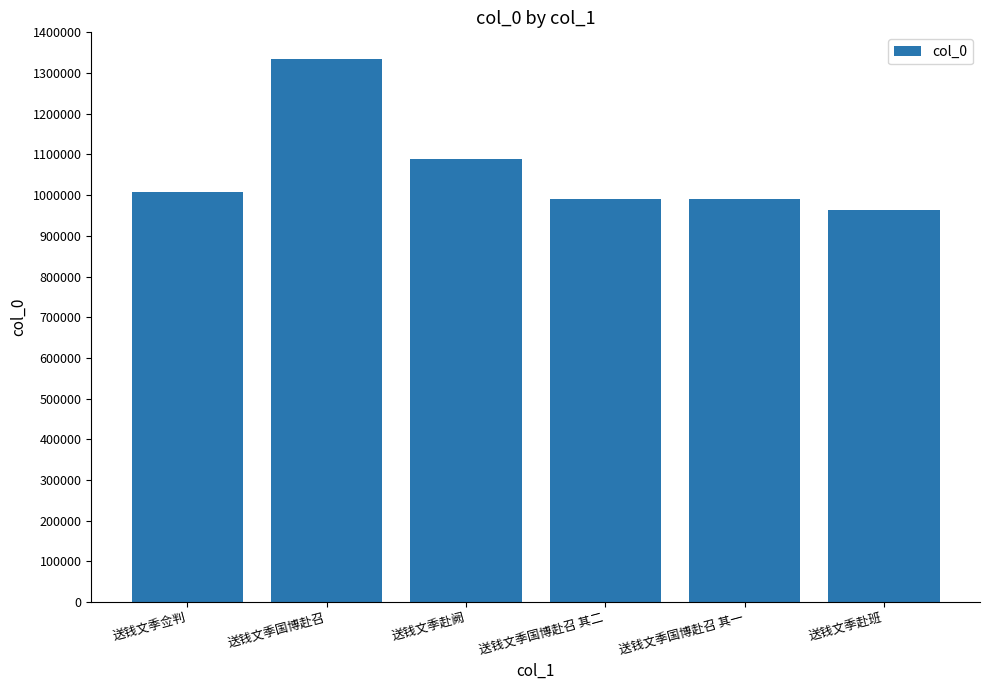

The value at 送钱文季国博赴召 is 626980. True or false?

False